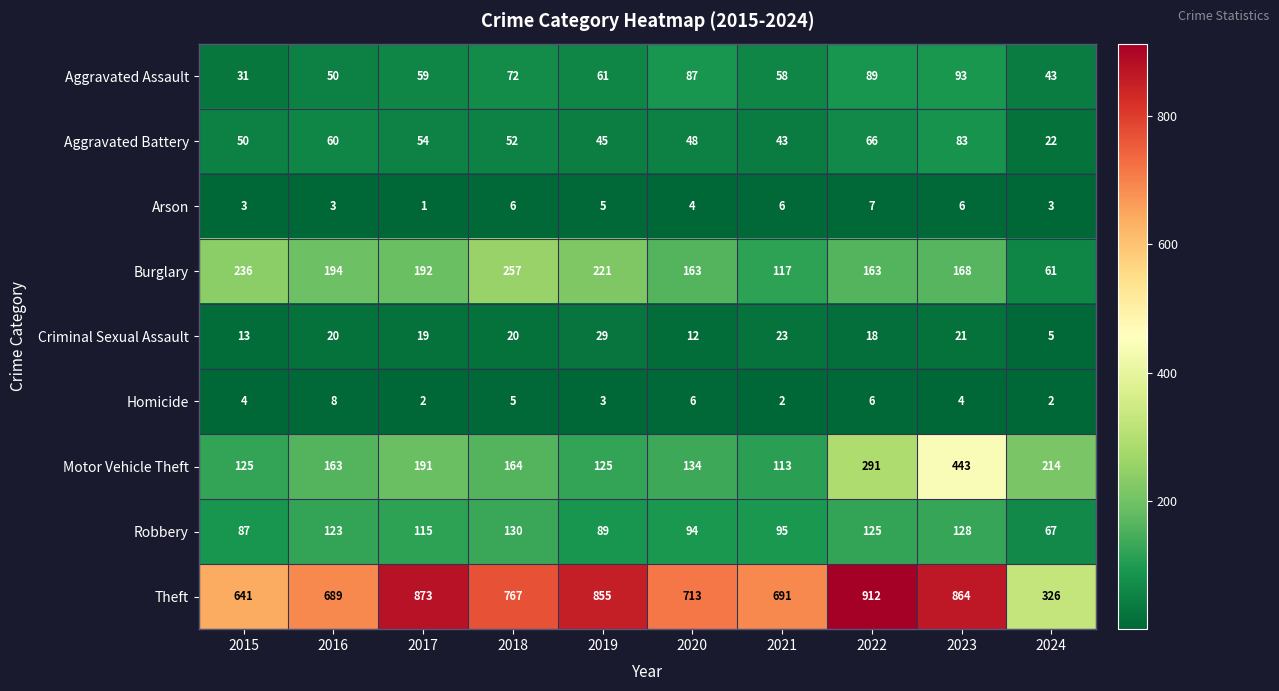

Between 2018 and 2023, which series saw the biggest shift?

Motor Vehicle Theft